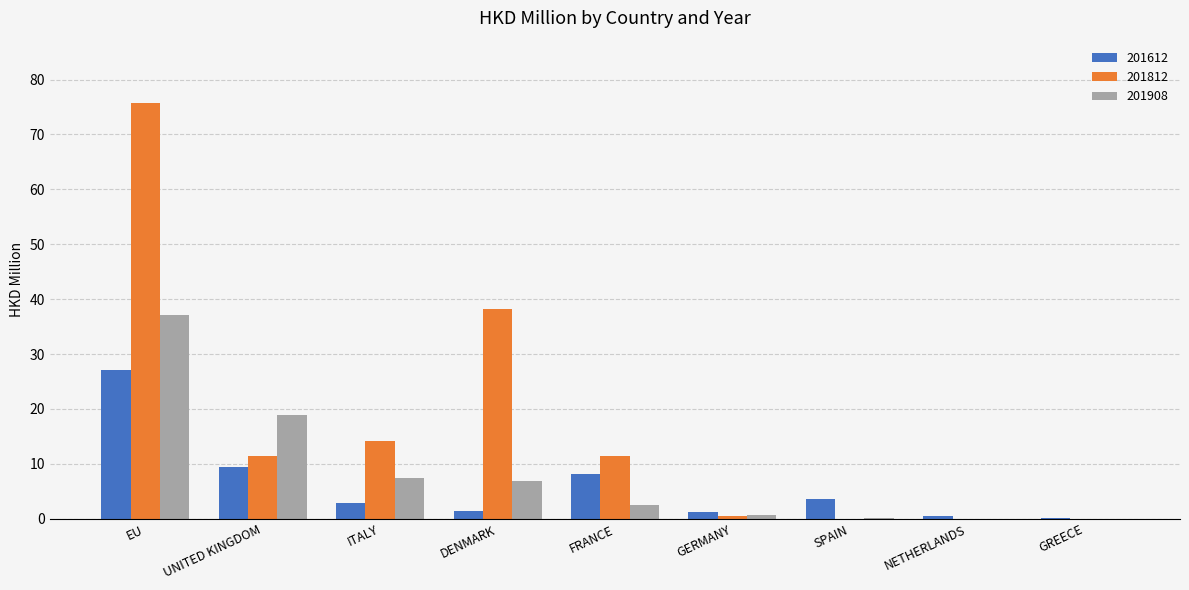

The 201612 series shows 2.8 at ITALY. True or false?

True